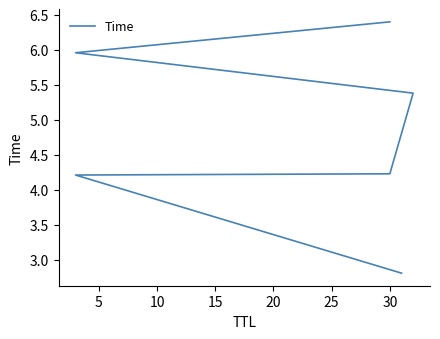

True or false: the data shows 2.9 at 5.

False